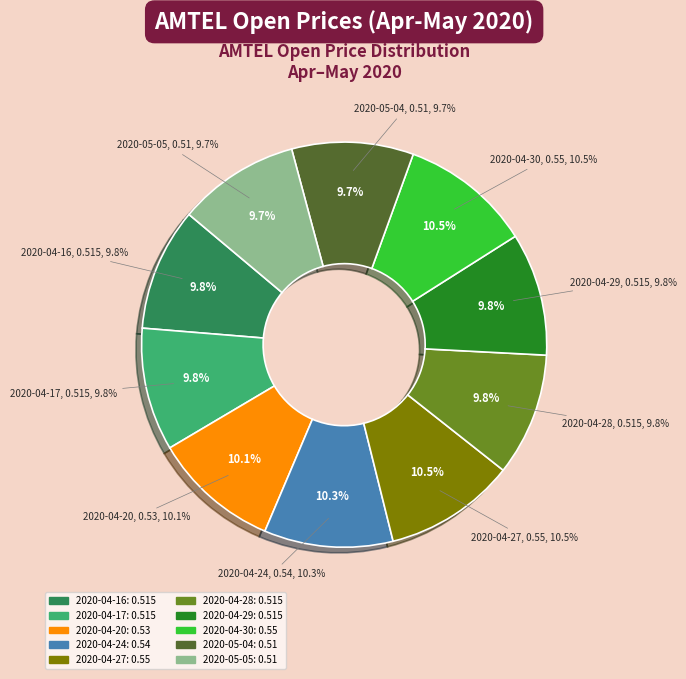

What is the total percentage of 2020-04-24 and 2020-04-30?

20.8%